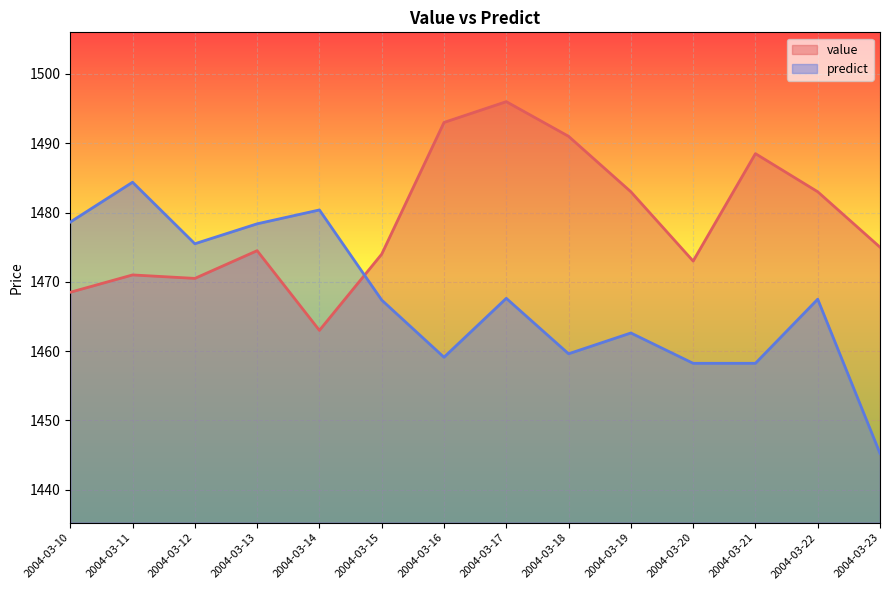

Between 2004-03-10 and 2004-03-18, which series saw the biggest shift?

value